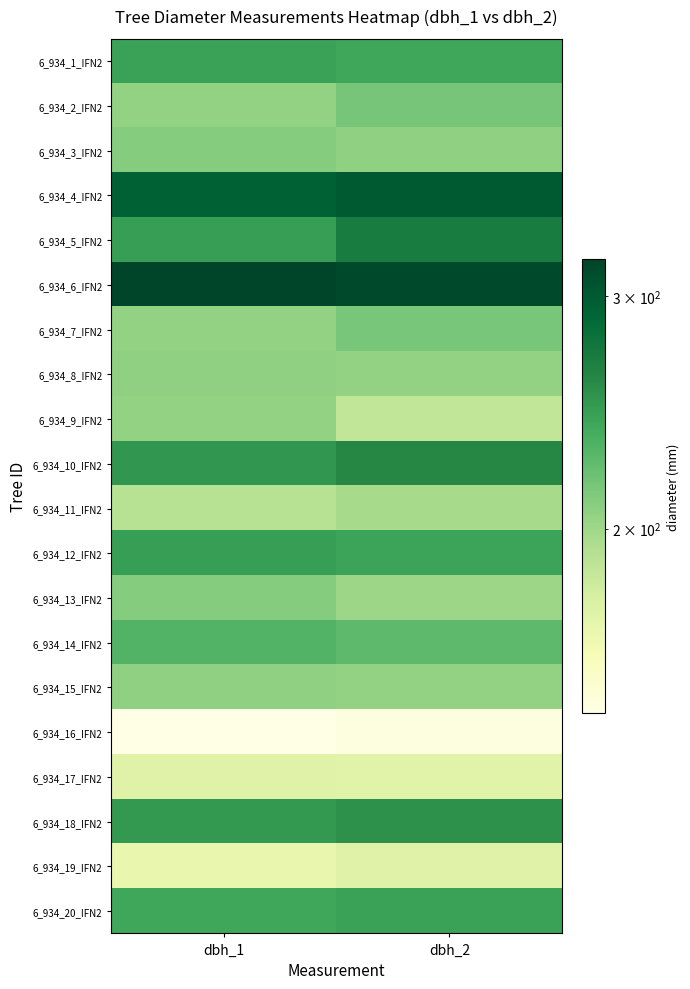

At how many categories does at least one series exceed 189?

2